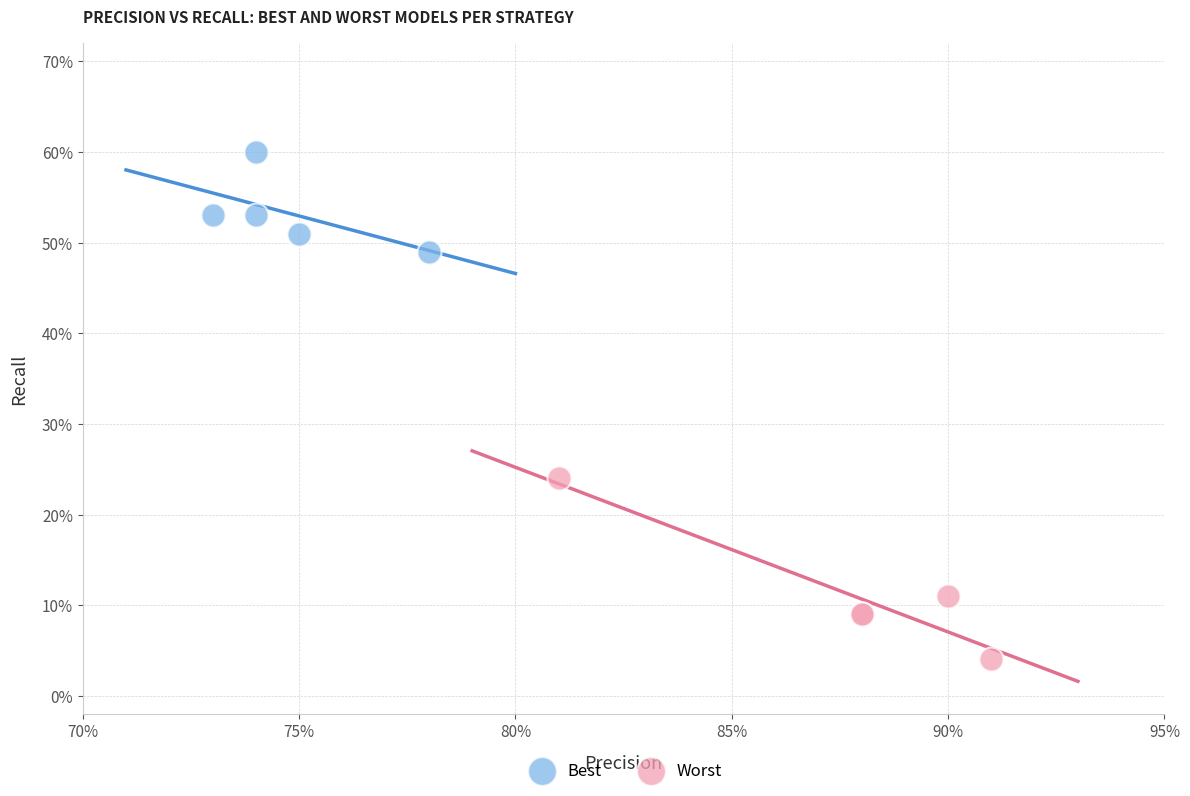

What are all the series names shown in the legend?

Best, Worst